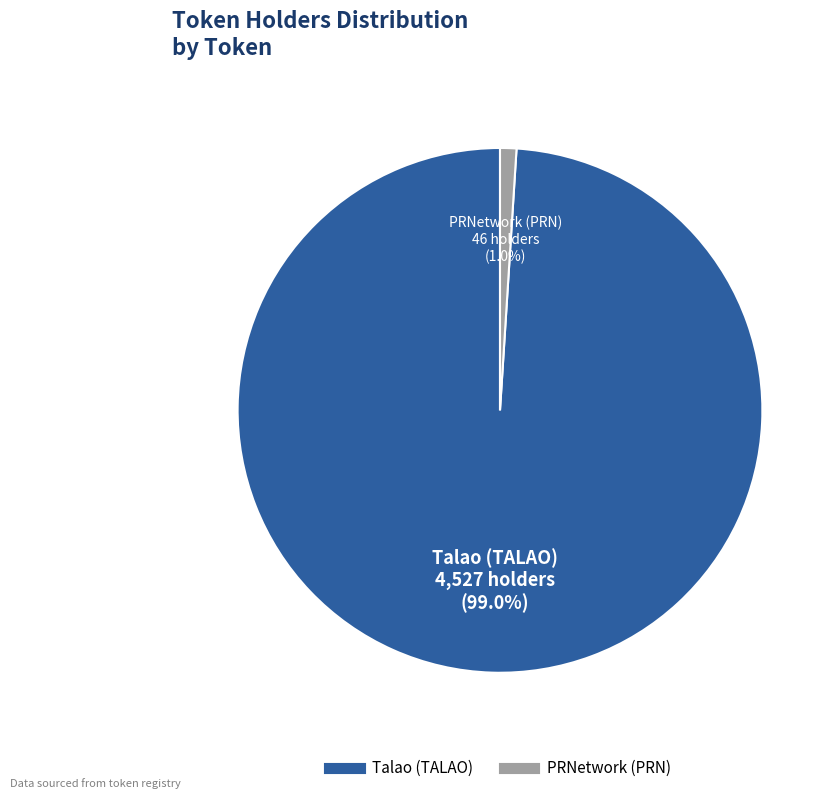

To the nearest percent, what is the combined percentage of Talao (TALAO) and PRNetwork (PRN)?

100%